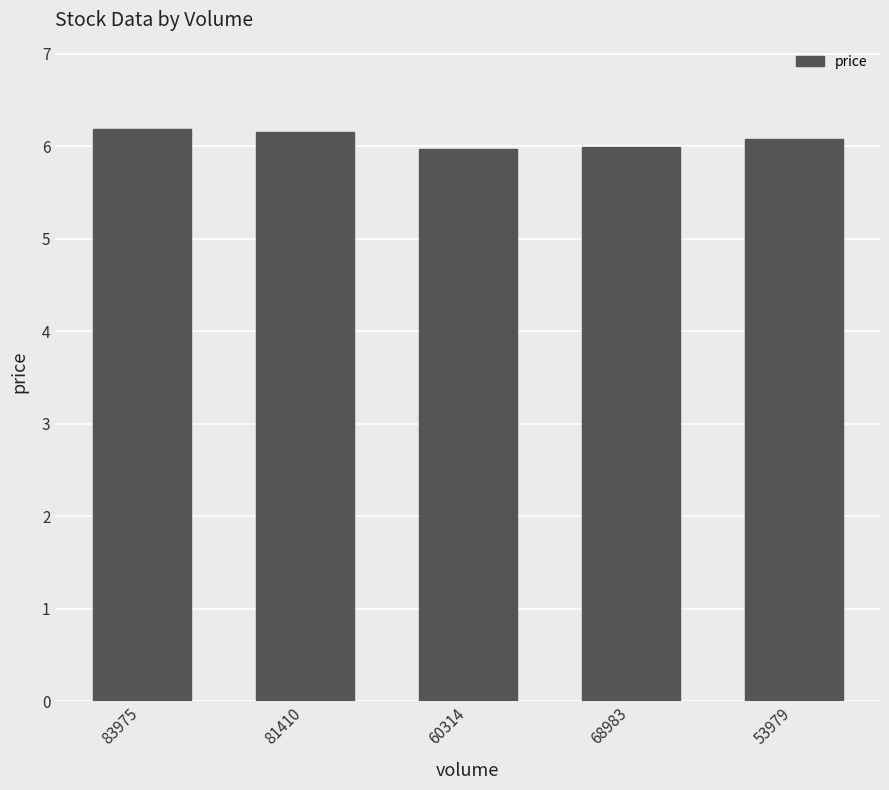

The value at 83975 is 6.2. True or false?

True